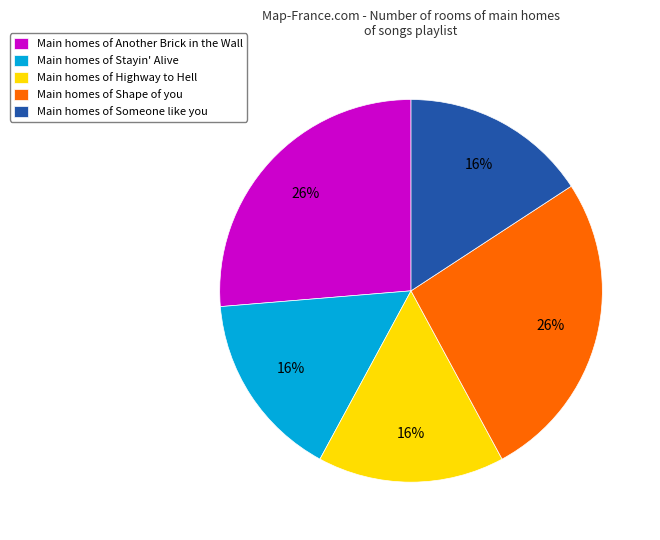

How many segments does this pie chart have?

5